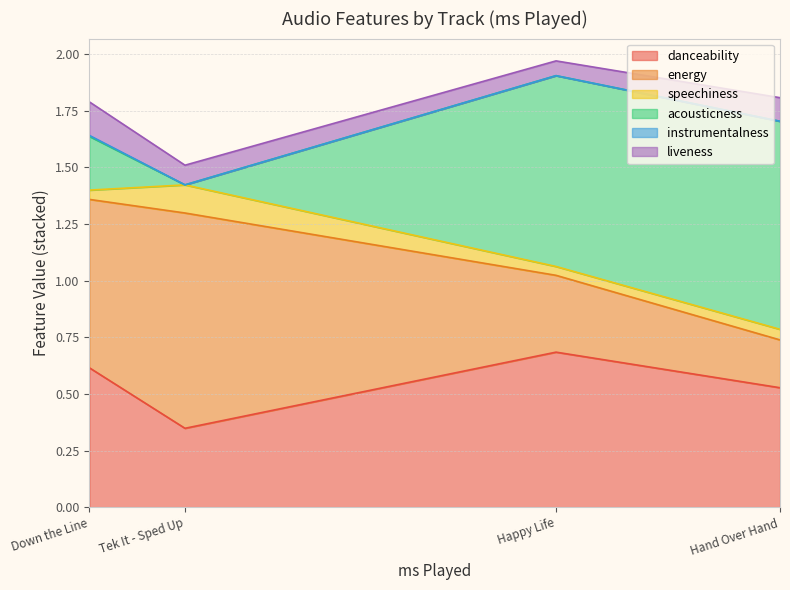

What is the average value of the acousticness series?

0.5